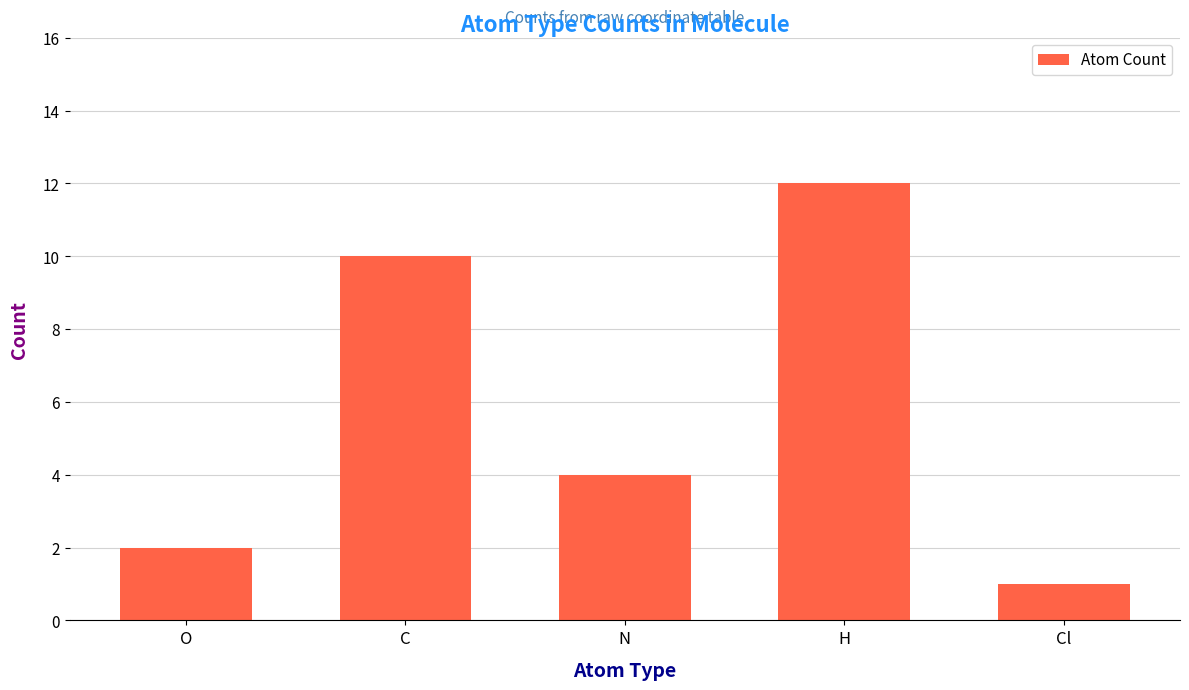

At which category does the chart reach its peak across all series?

H